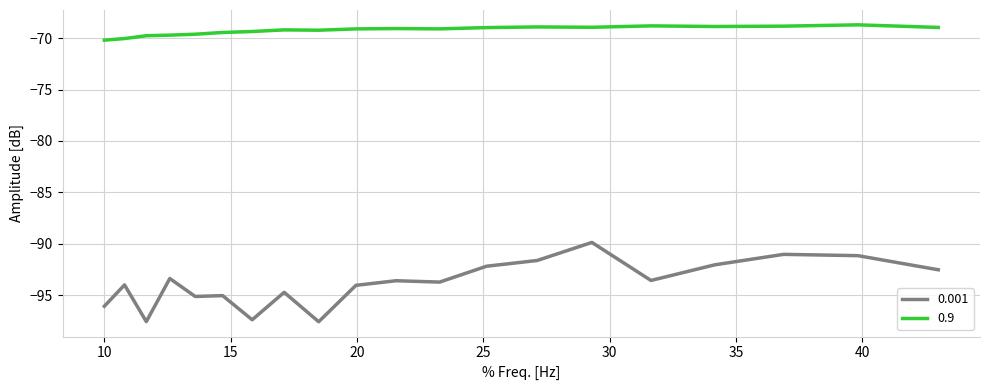

True or false: 0.001 and 0.9 cross at least once.

False